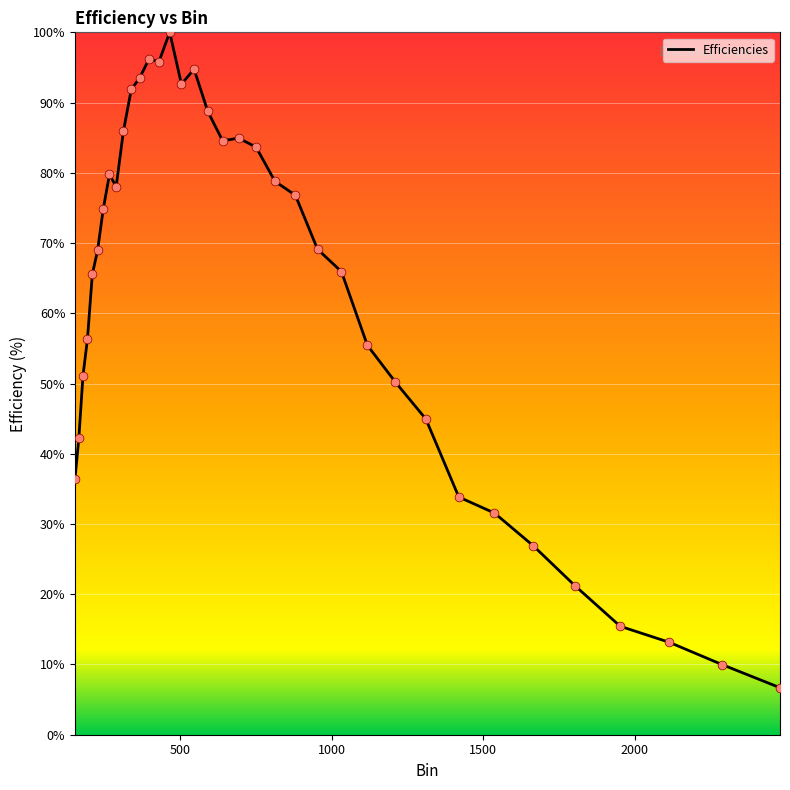

What is the difference between the maximum and minimum values?

93.3